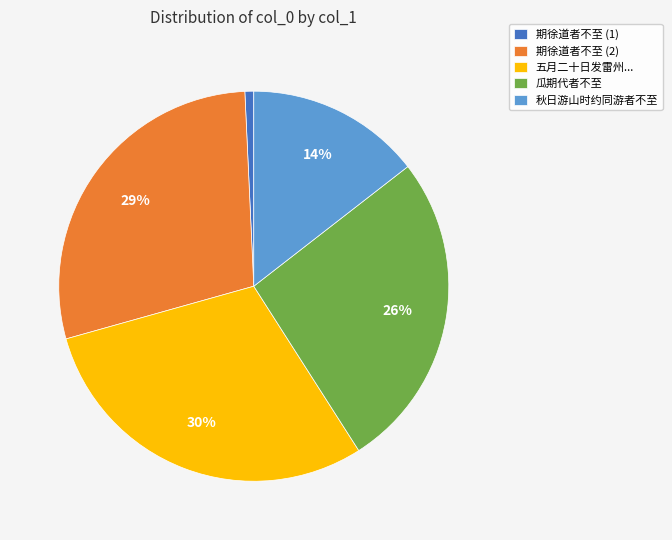

Is it true that 秋日游山时约同游者不至 is 14% of the pie?

True